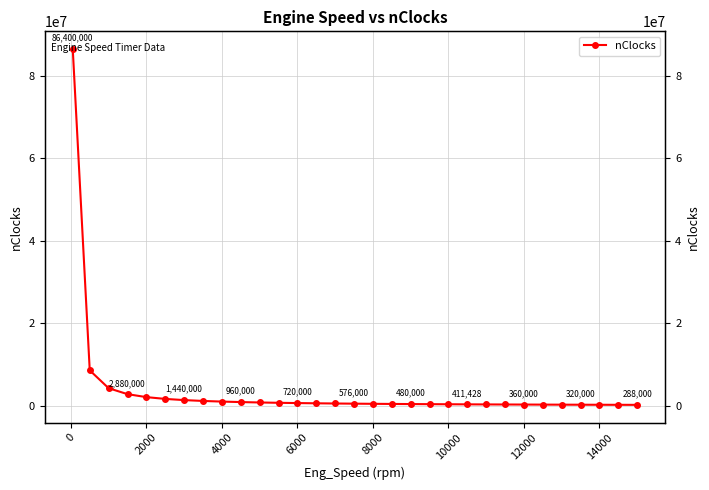

What is the difference between the maximum and minimum values?

86112000